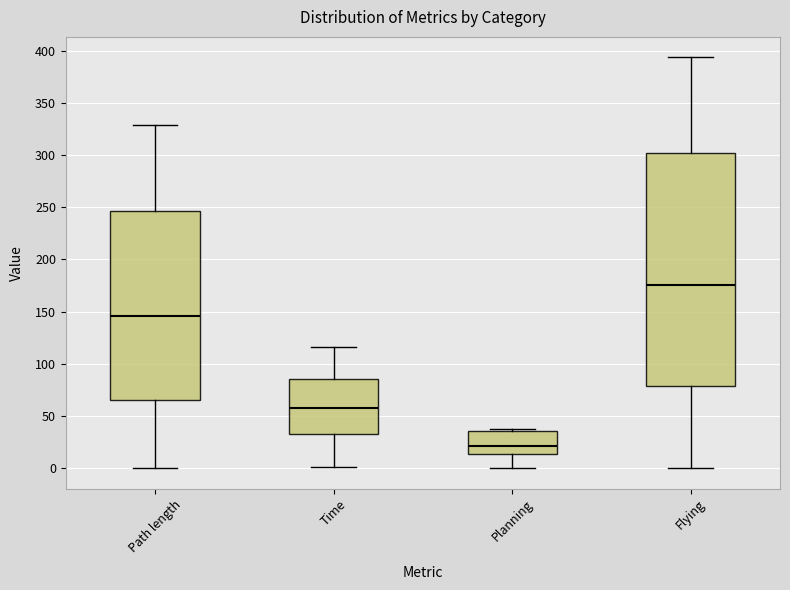

Reading left to right, read every box against the y-axis: the position of its median line, the range the box covers, and the ends of its whiskers. The values are not printed on the chart, so give them approximately, as read against the axis.

Path length: median 145, box 65 to 245, whiskers 0 to 330
Time: median 55, box 35 to 85, whiskers 0 to 115
Planning: median 20, box 15 to 35, whiskers 0 to 35 (just above the box's upper edge)
Flying: median 175, box 80 to 300, whiskers 0 to 395